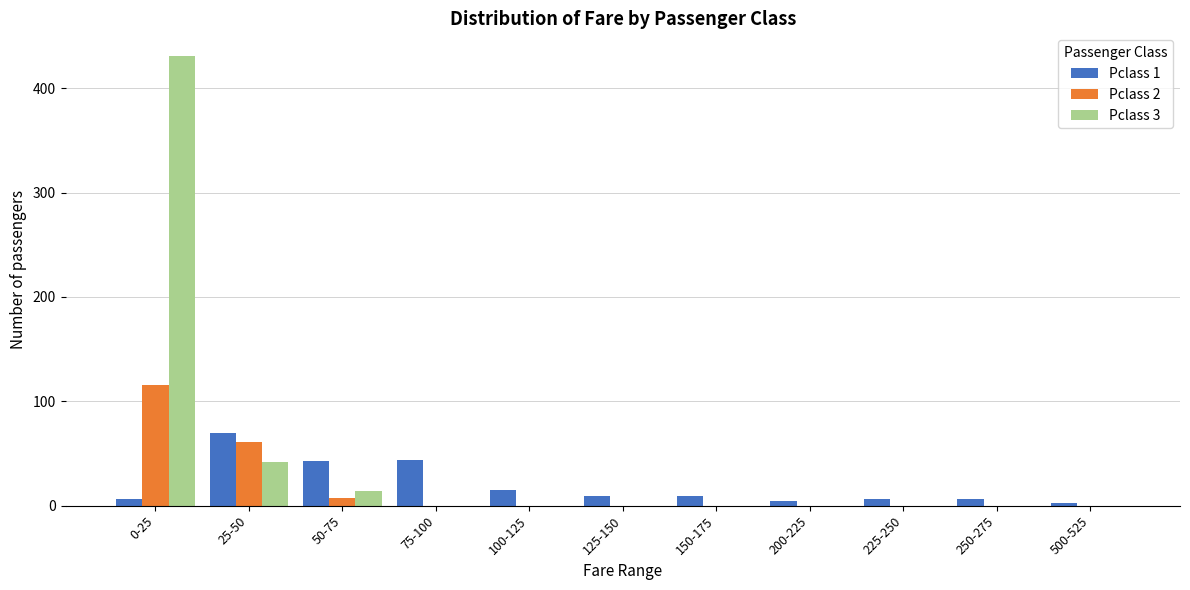

Which category has the highest value in the Pclass 3 series?

0-25